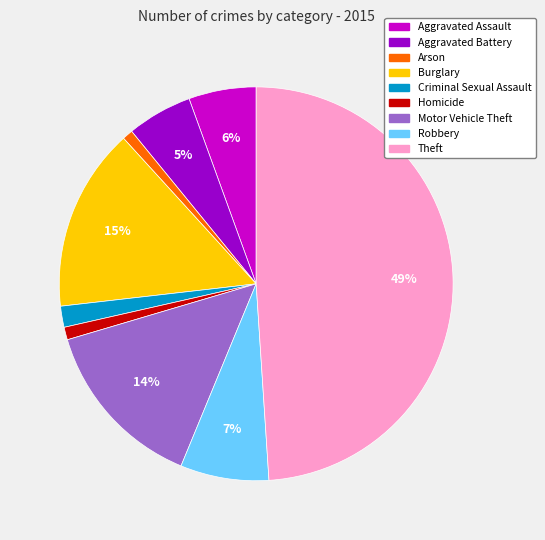

To the nearest percent, what is the average slice percentage?

11%